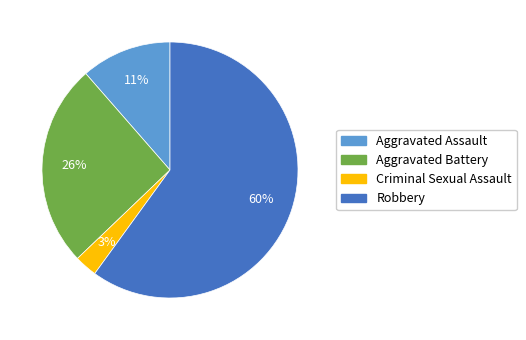

Does any single category account for the majority?

Yes